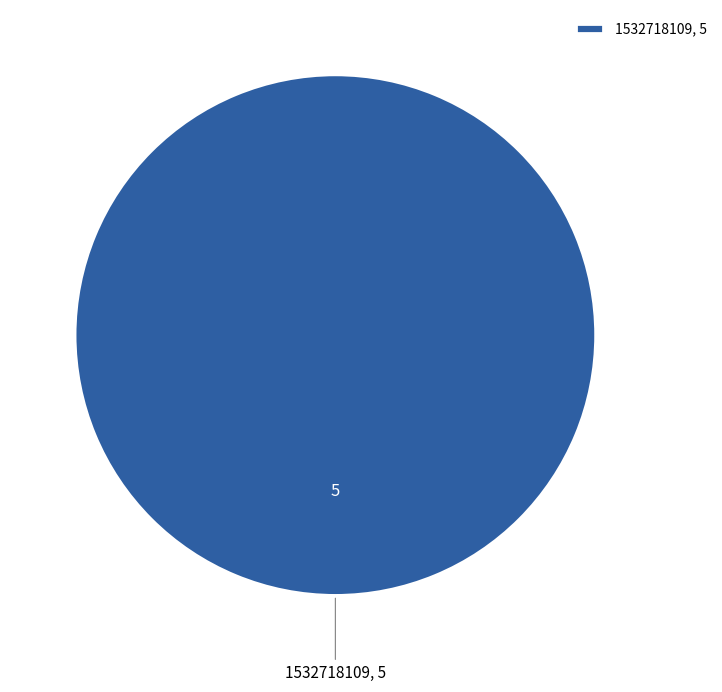

The 1532718109, 5 slice represents 100% of the pie. True or false?

True